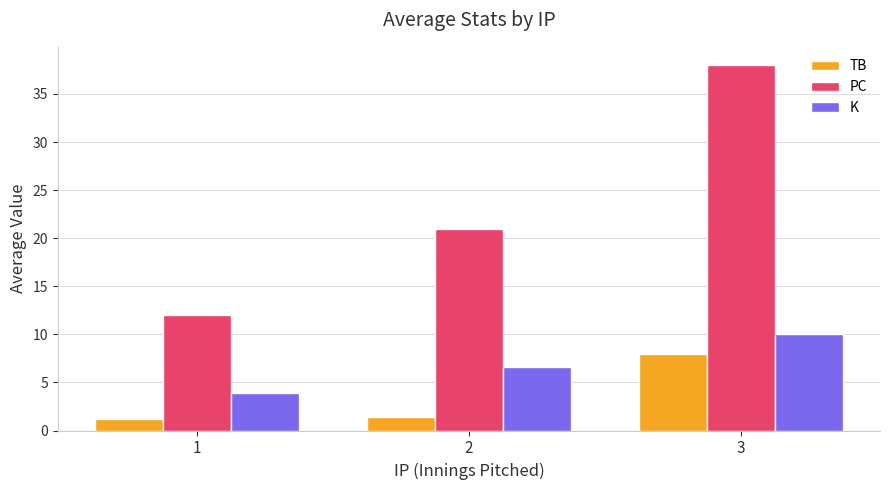

The value of K at 2 is 6.6. True or false?

True